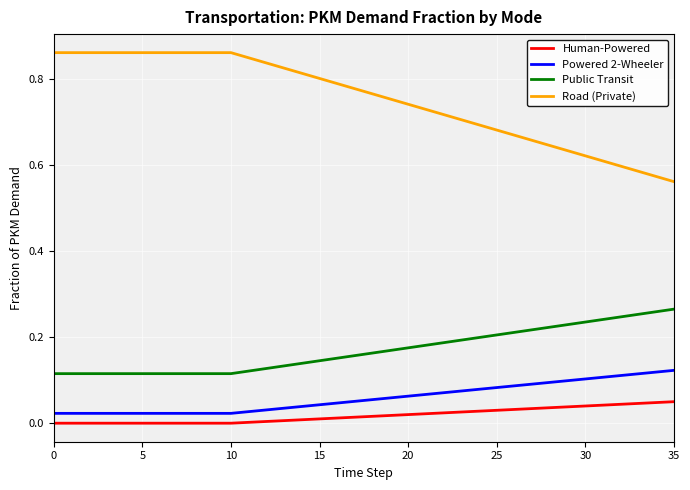

Which series has the widest spread of values?

Road (Private)